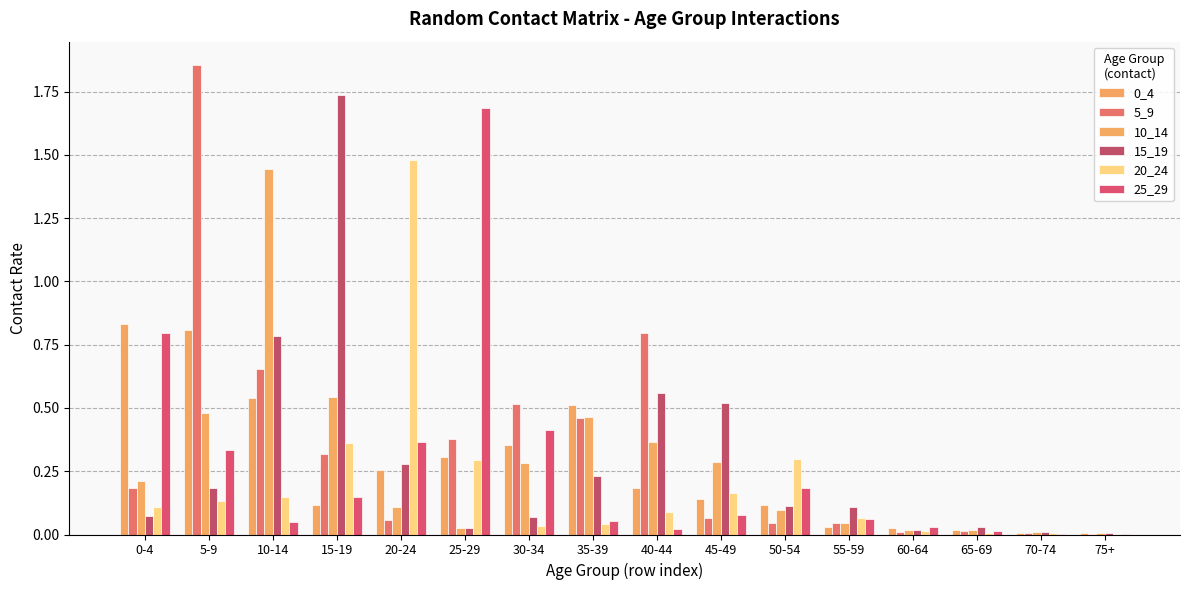

Is it true that 0_4 equals 0.4 at 25-29?

False